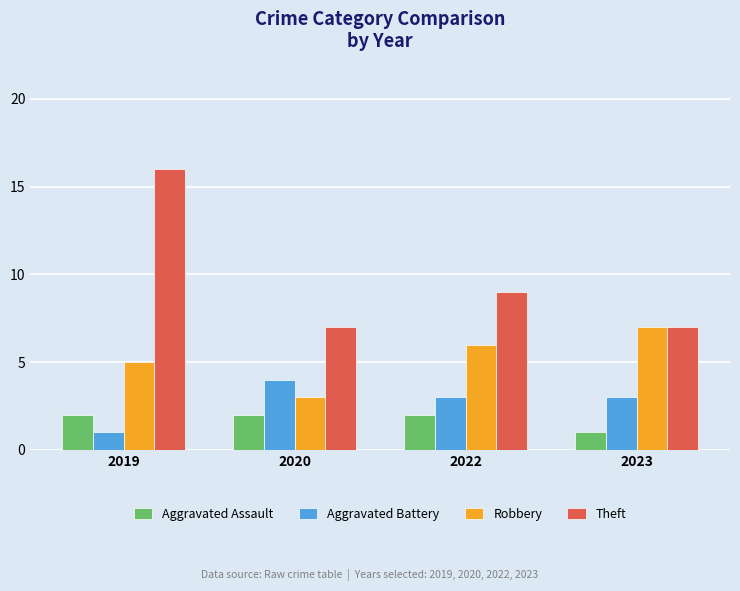

What is the highest value of the Theft series?

16